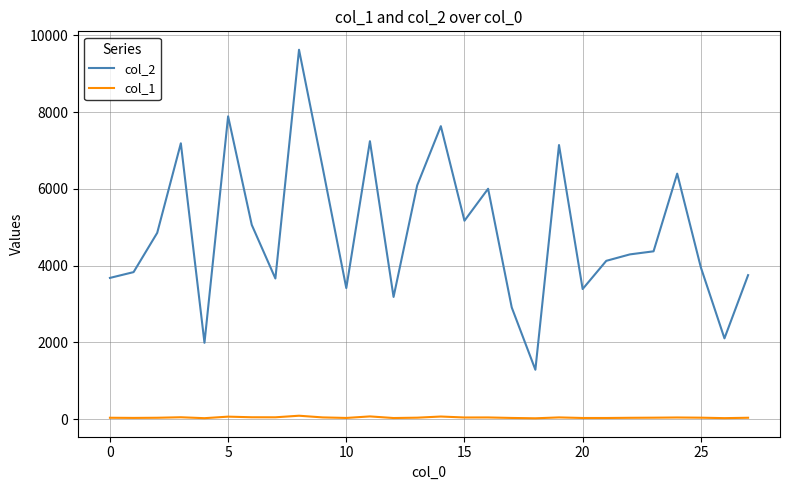

Rank the series by their average value, from lowest to highest.

col_1, col_2